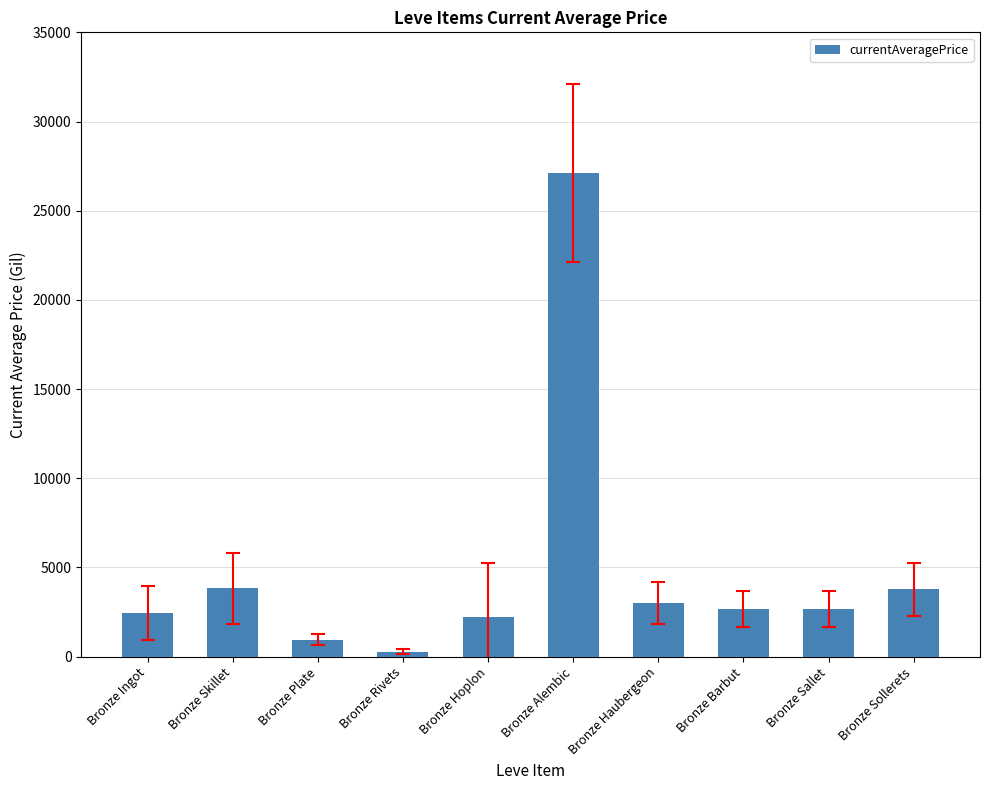

What is the average value?

4897.6